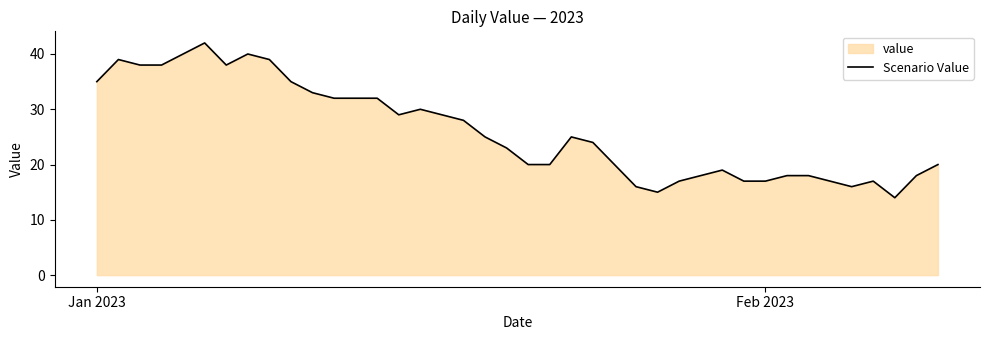

How many lines are shown in the chart?

1